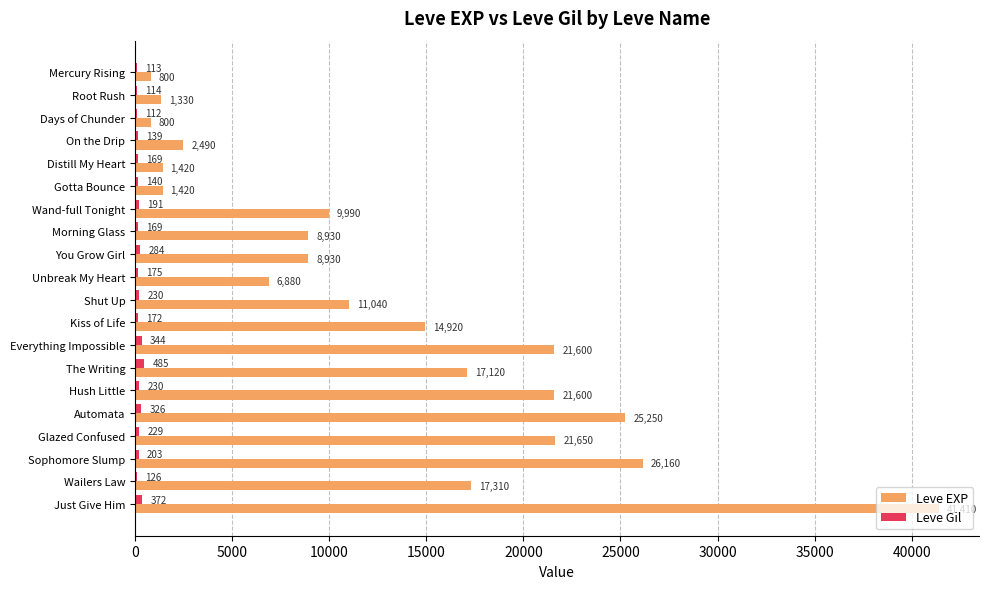

Between On the Drip and Just Give Him, which series saw the biggest shift?

Leve EXP